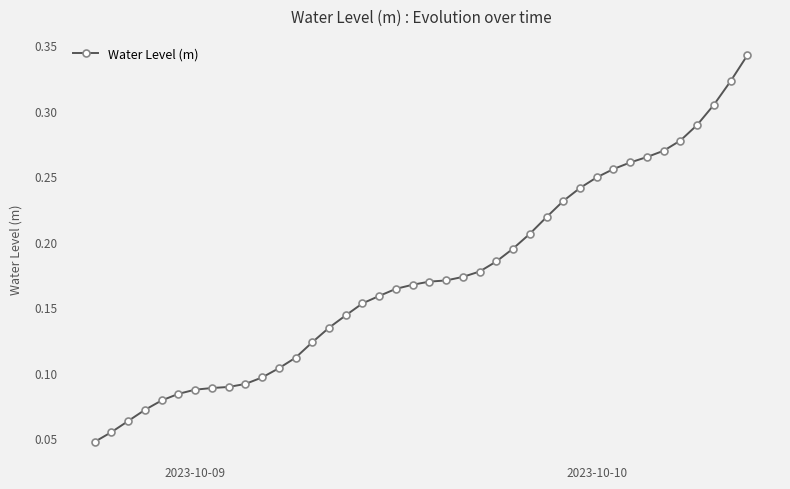

What is the sum of all values?

6.9